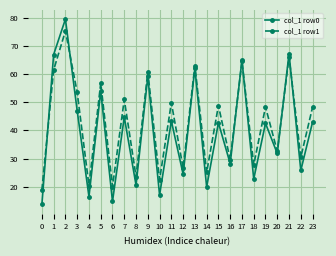

List the series in order of their peak value, highest first.

col_1 row0, col_1 row1